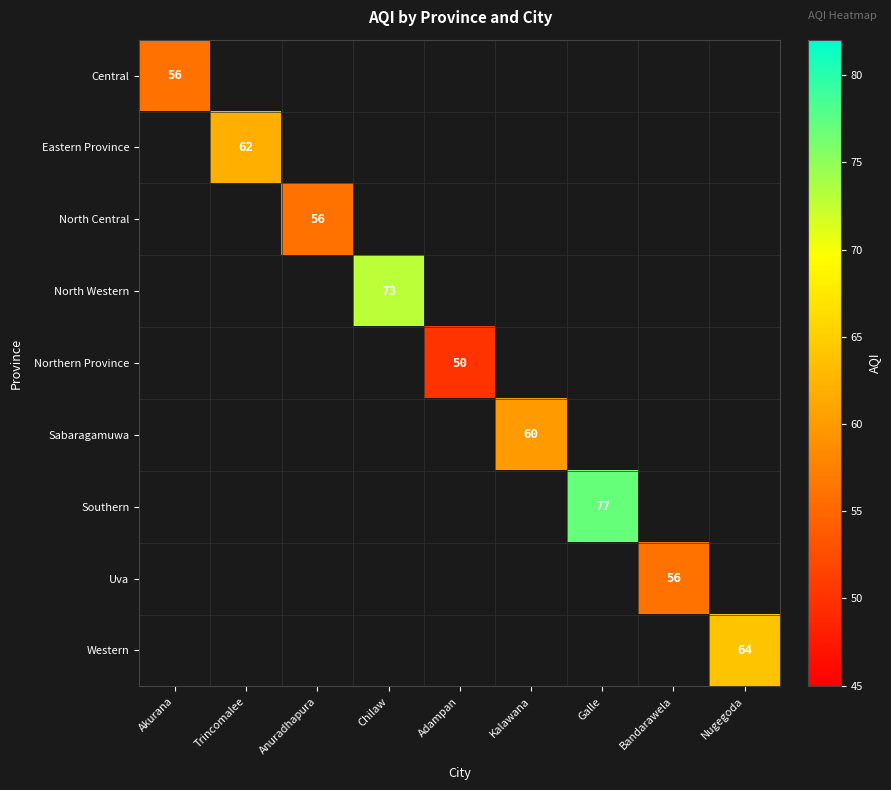

At how many categories does at least one series exceed 74?

1